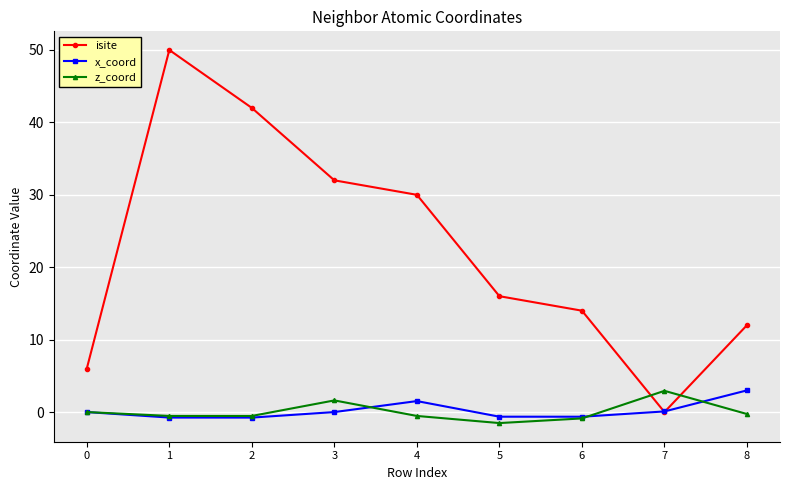

What is the total value across all series at 0?

6.0